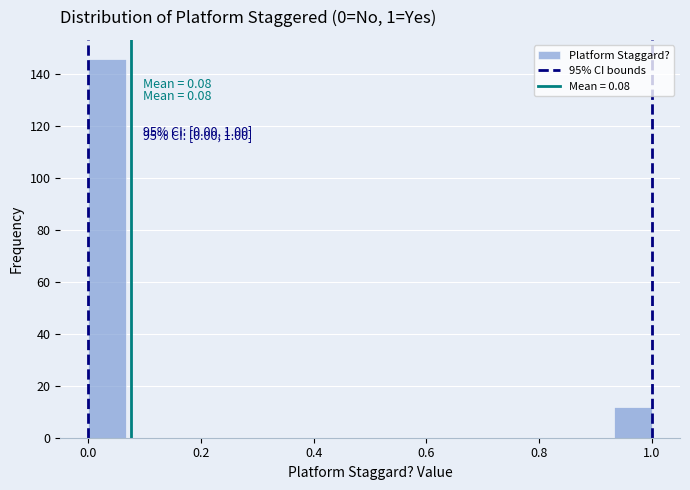

Read against the x-axis, roughly where is the centre of the tallest bar?

0.04